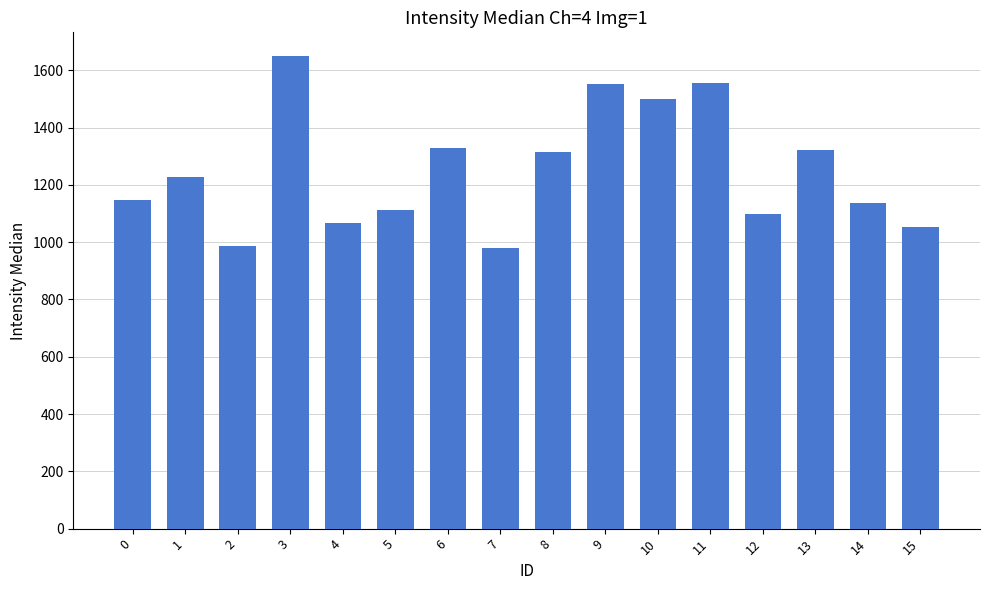

What is the value of the 10th bar from the left?

1552.0